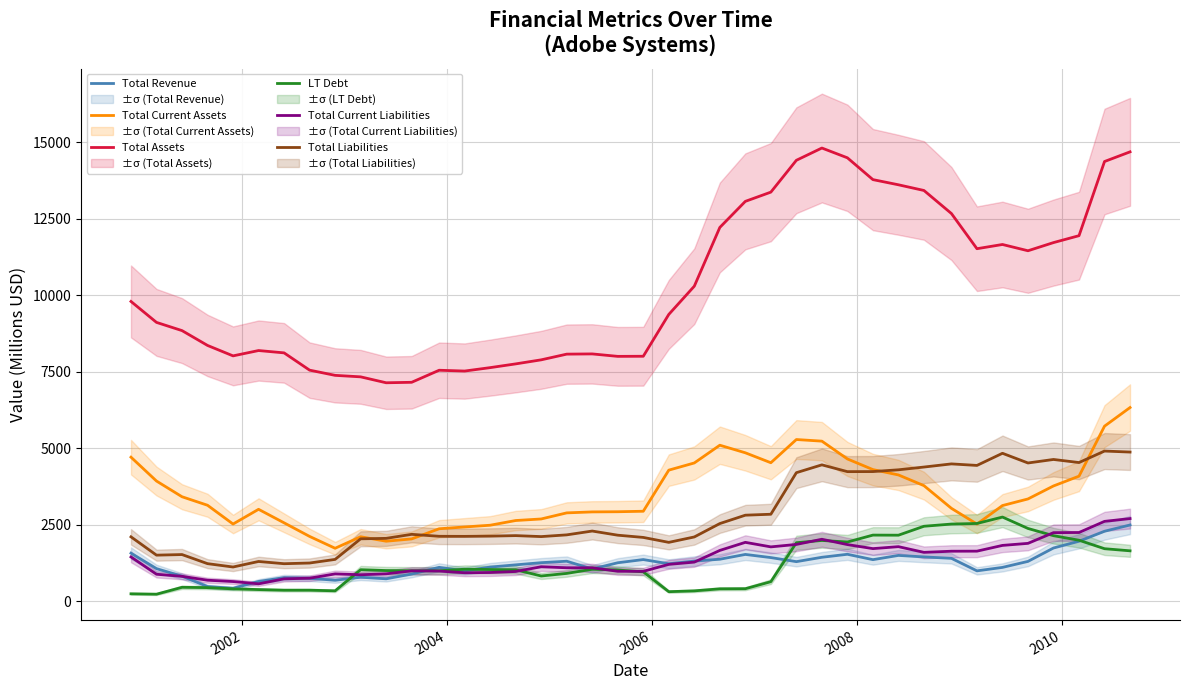

How many interior local peaks does the Total Assets series have?

5